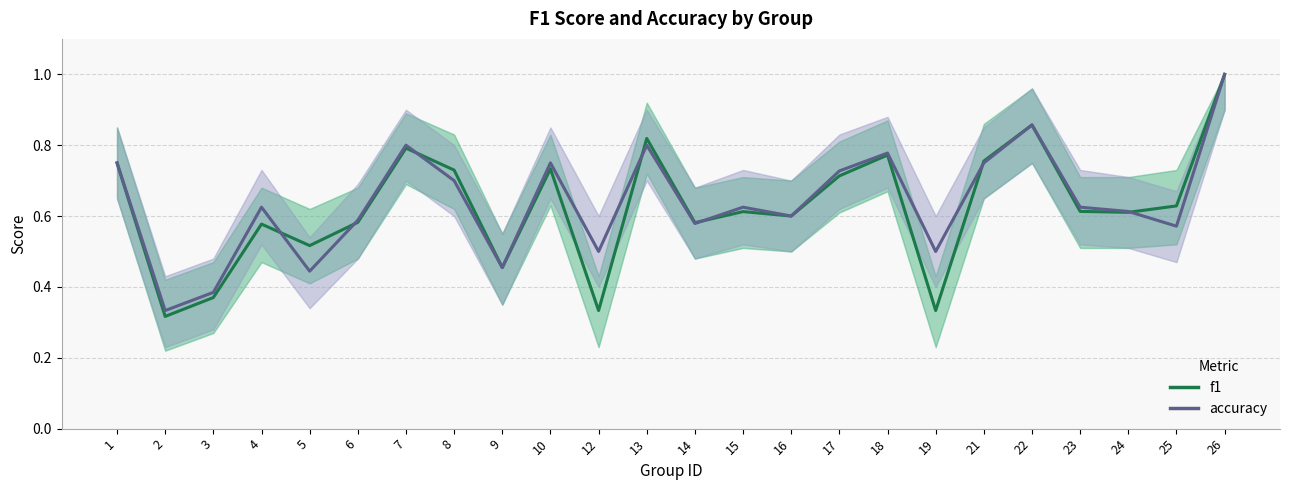

At which category does accuracy reach its first local valley?

2